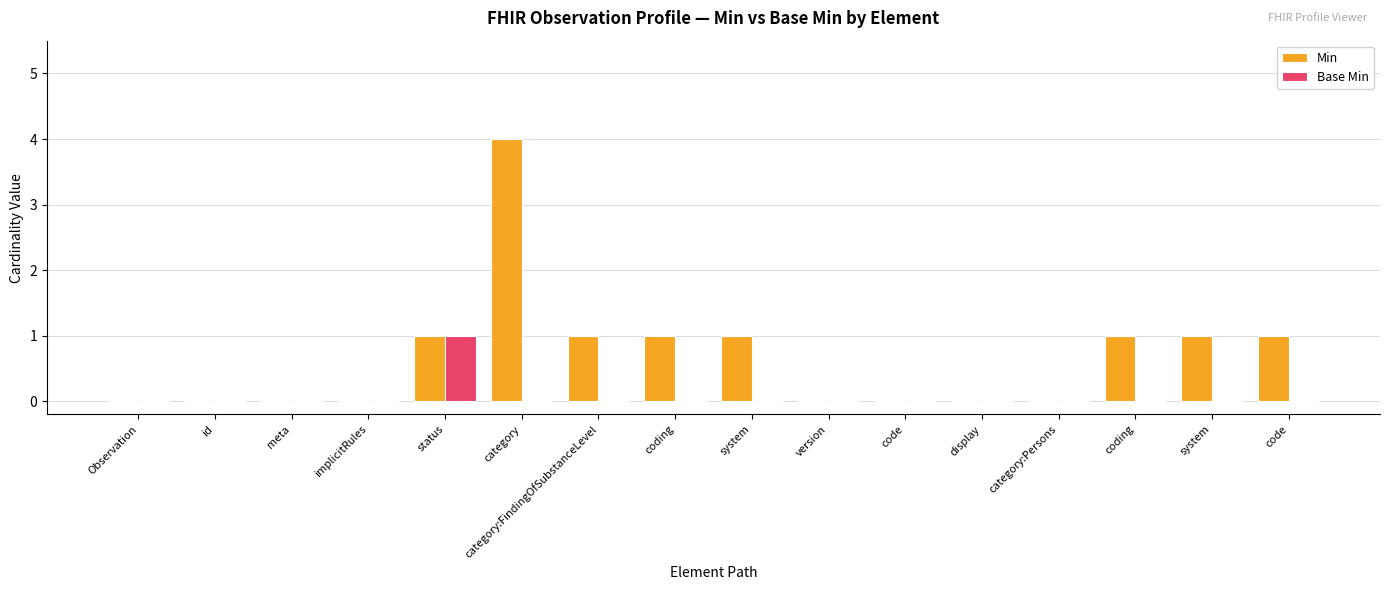

How many groups of bars are there?

16